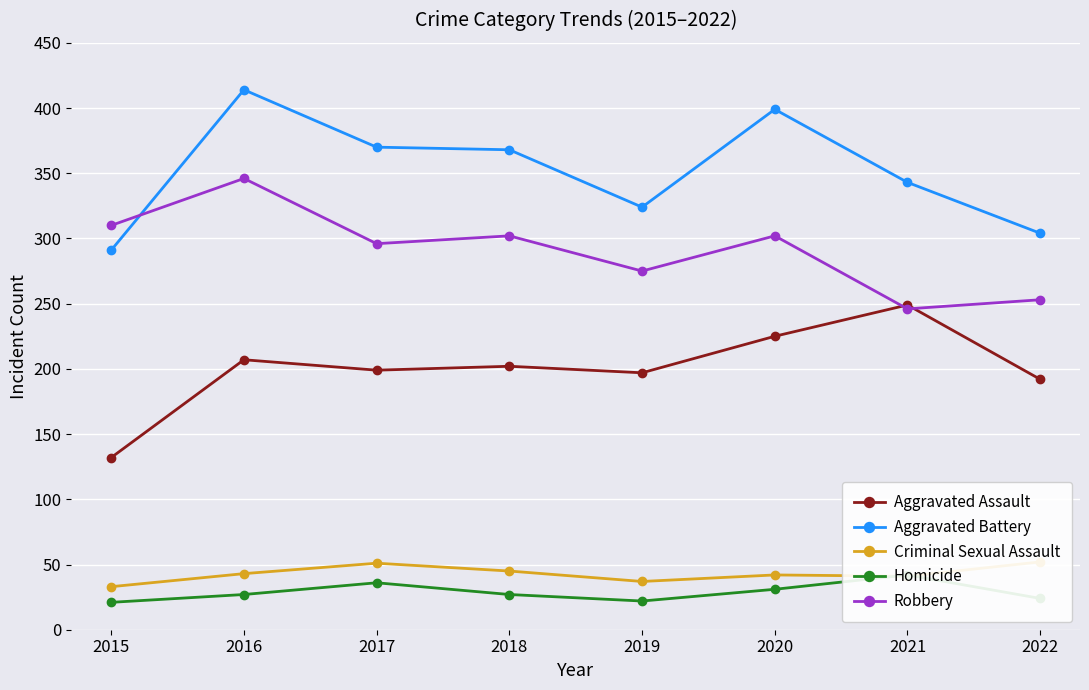

List the series in order of their peak value, highest first.

Aggravated Battery, Robbery, Aggravated Assault, Criminal Sexual Assault, Homicide